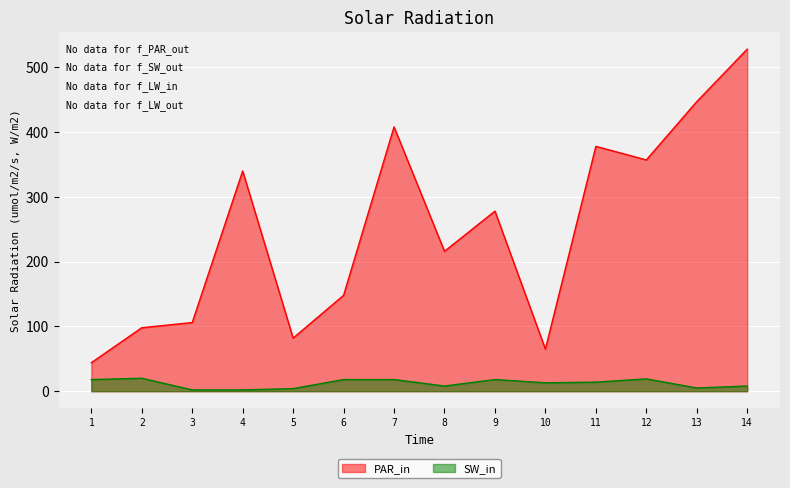

Where is the first local minimum for PAR_in?

5